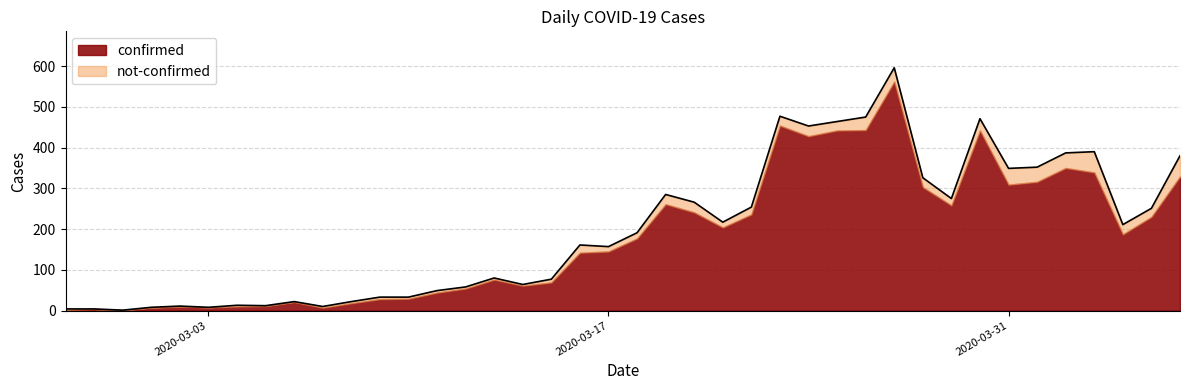

Where is the first local maximum?

2020-03-02